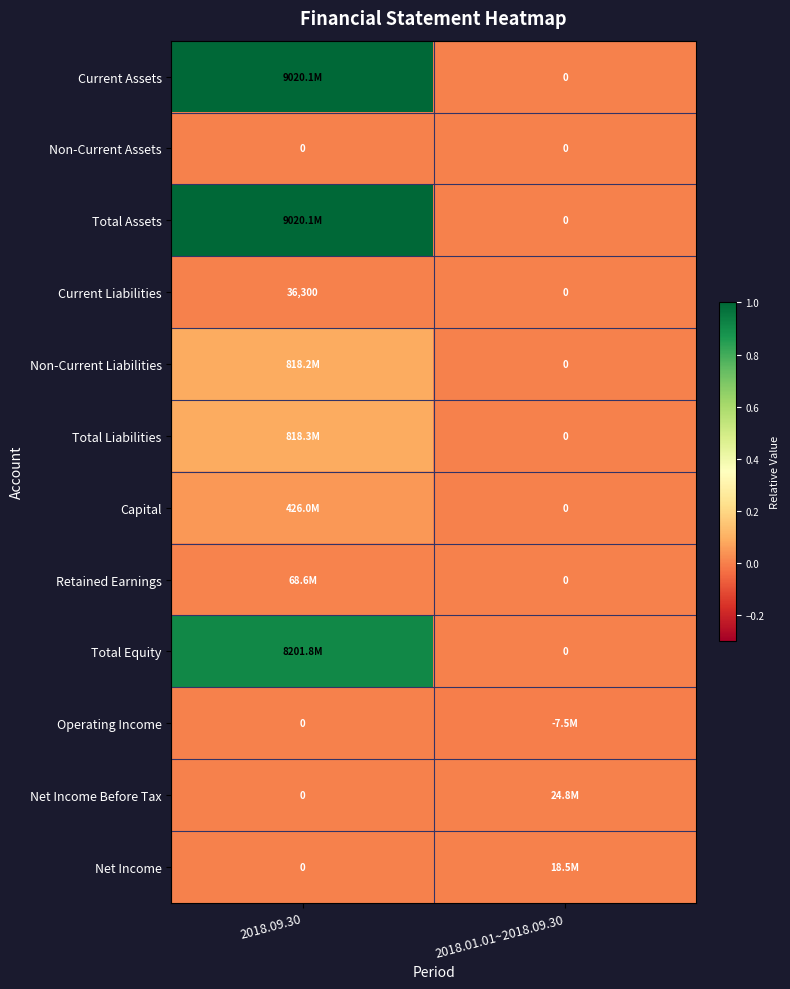

True or false: Operating Income has a value of -0.0 at 2018.09.30.

False